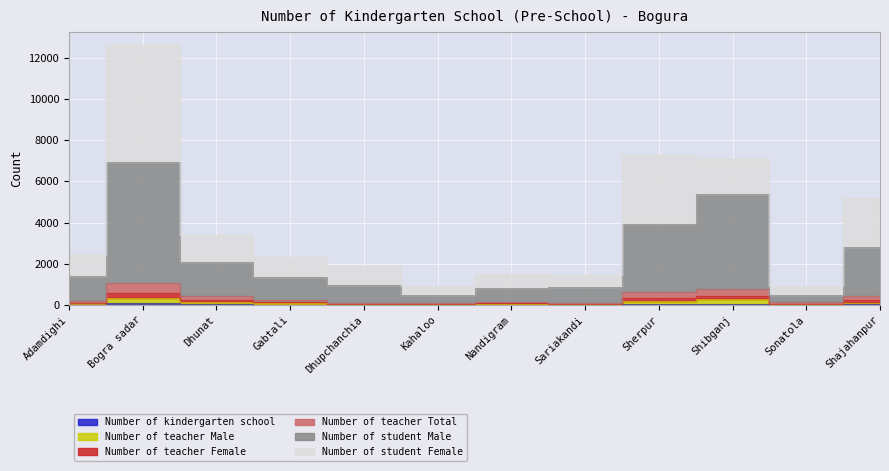

The Number of teacher Male series shows 112 at Shajahanpur. True or false?

True